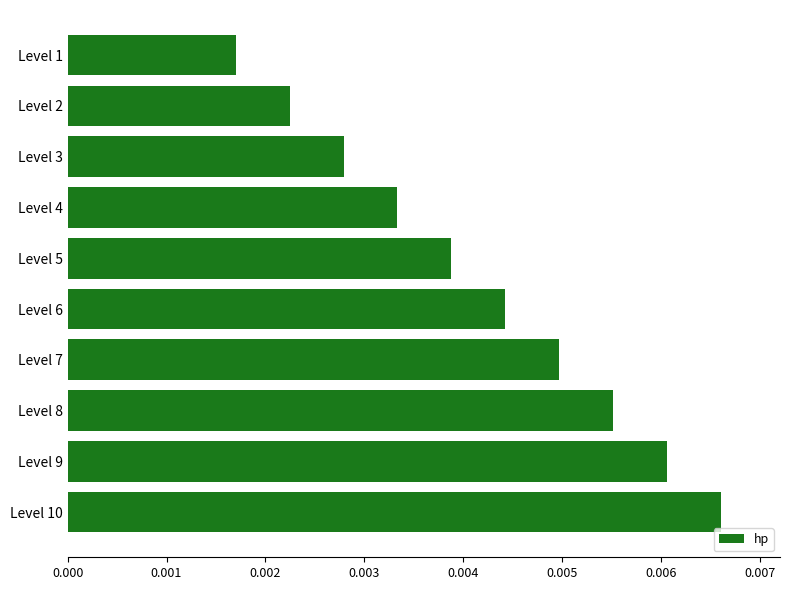

List the labels in order of value, smallest first.

Level 1, Level 2, Level 3, Level 4, Level 5, Level 6, Level 7, Level 8, Level 9, Level 10